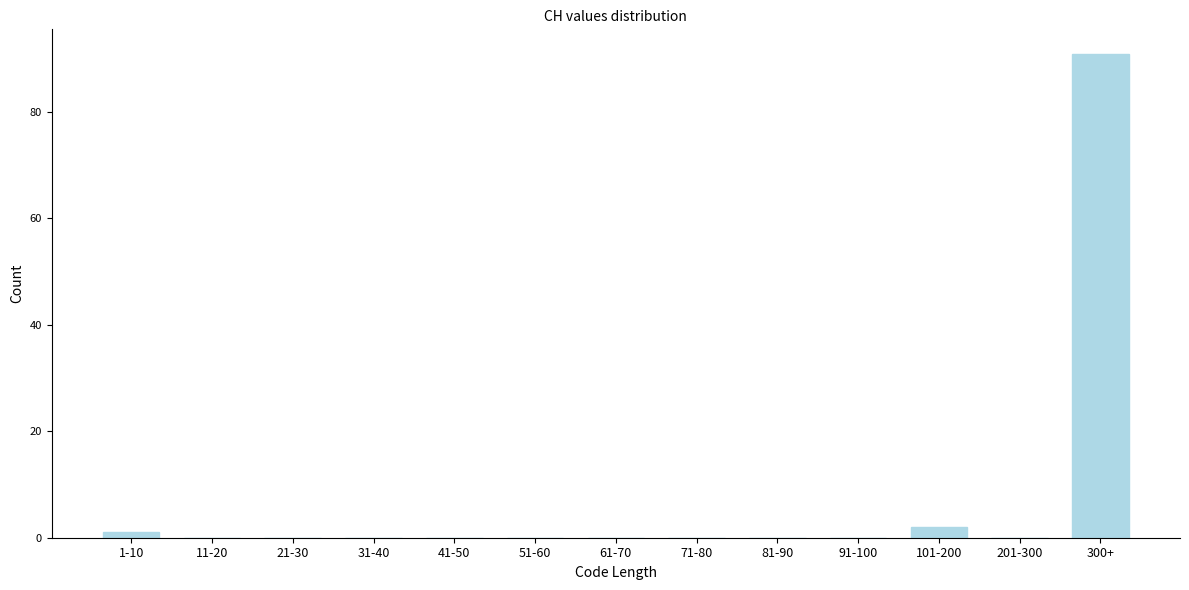

Reading left to right, list all the values displayed in this chart.

1-10=1	11-20=0	21-30=0	31-40=0	41-50=0	51-60=0	61-70=0	71-80=0	81-90=0	91-100=0	101-200=2	201-300=0	300+=91